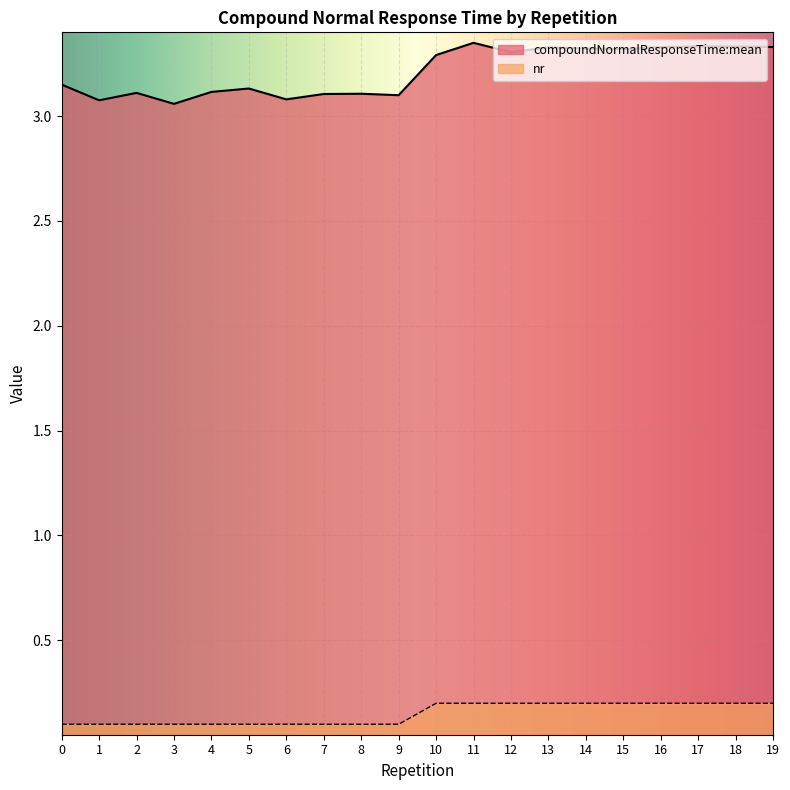

What is the minimum value shown in the chart?

0.1